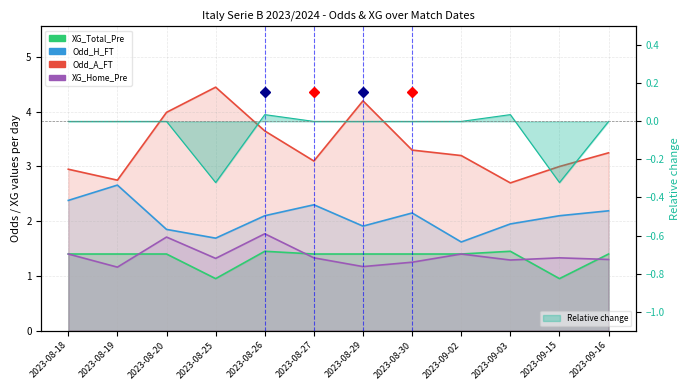

At 2023-08-25, list the series in order from smallest to largest.

XG_Total_Pre, XG_Home_Pre, Odd_H_FT, Odd_A_FT